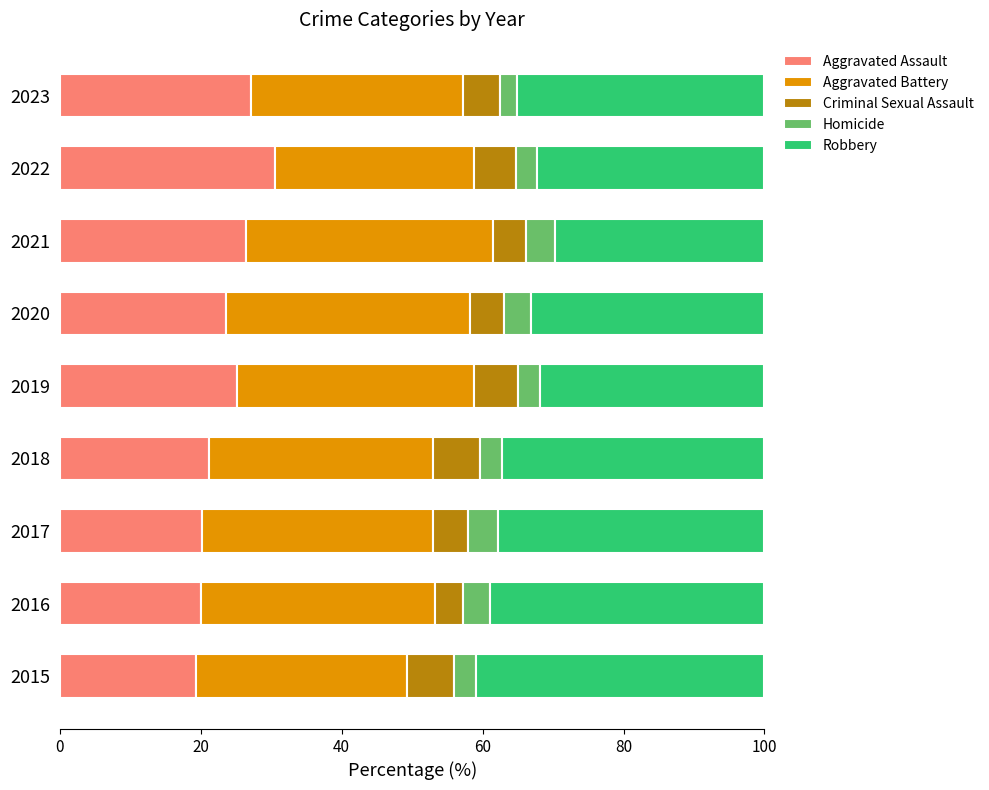

What is the total value across all series at 2016?

100.0